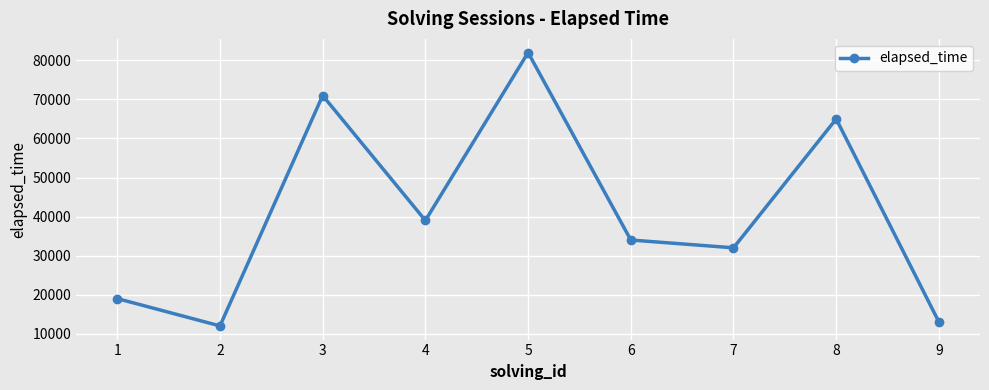

What is the difference between the second highest and minimum values?

59000